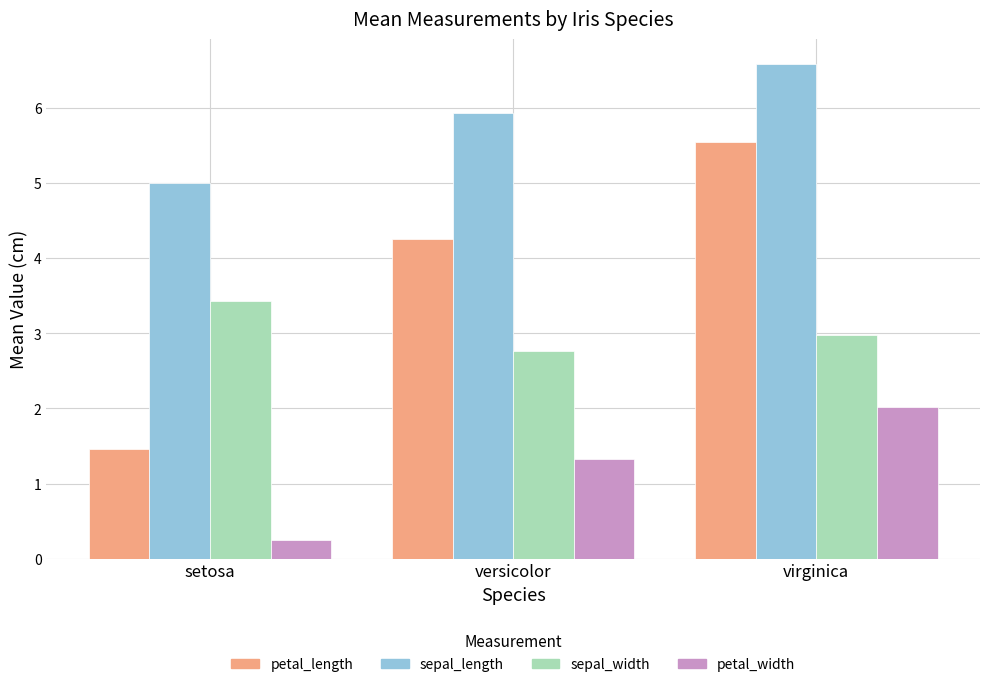

True or false: sepal_length has a value of 6.6 at virginica.

True